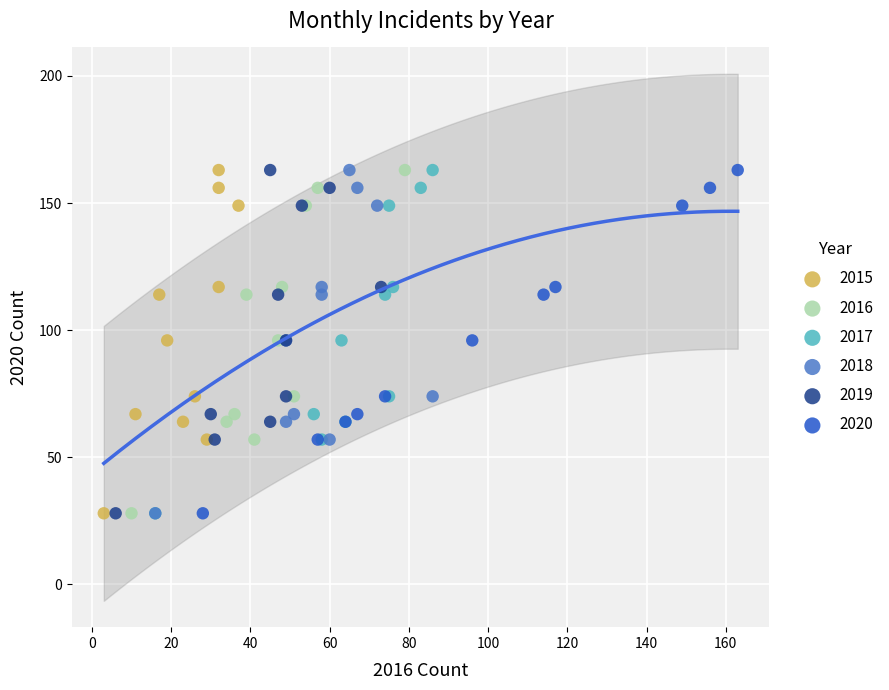

What are all the series names shown in the legend?

2015, 2016, 2017, 2018, 2019, 2020